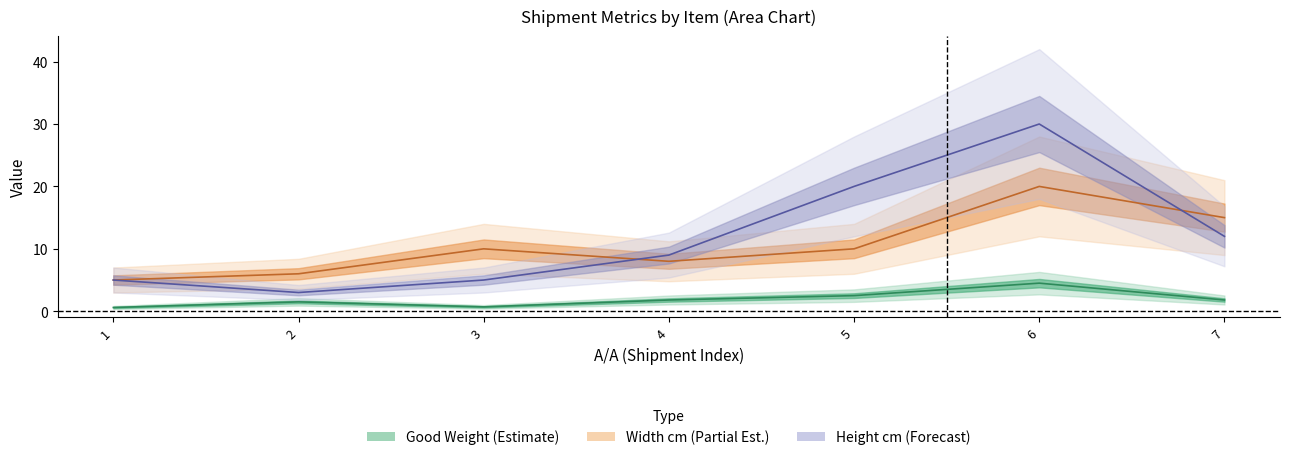

What is the greatest value displayed?

30.0